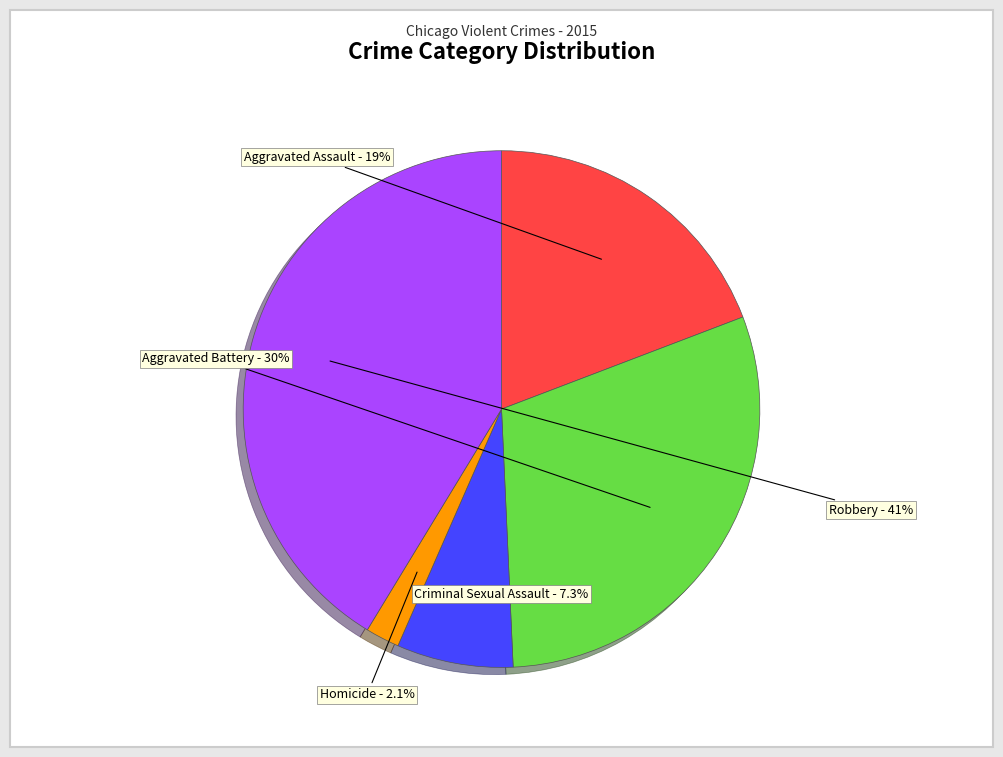

To the nearest percent, what percentage of the pie is Robbery?

41%